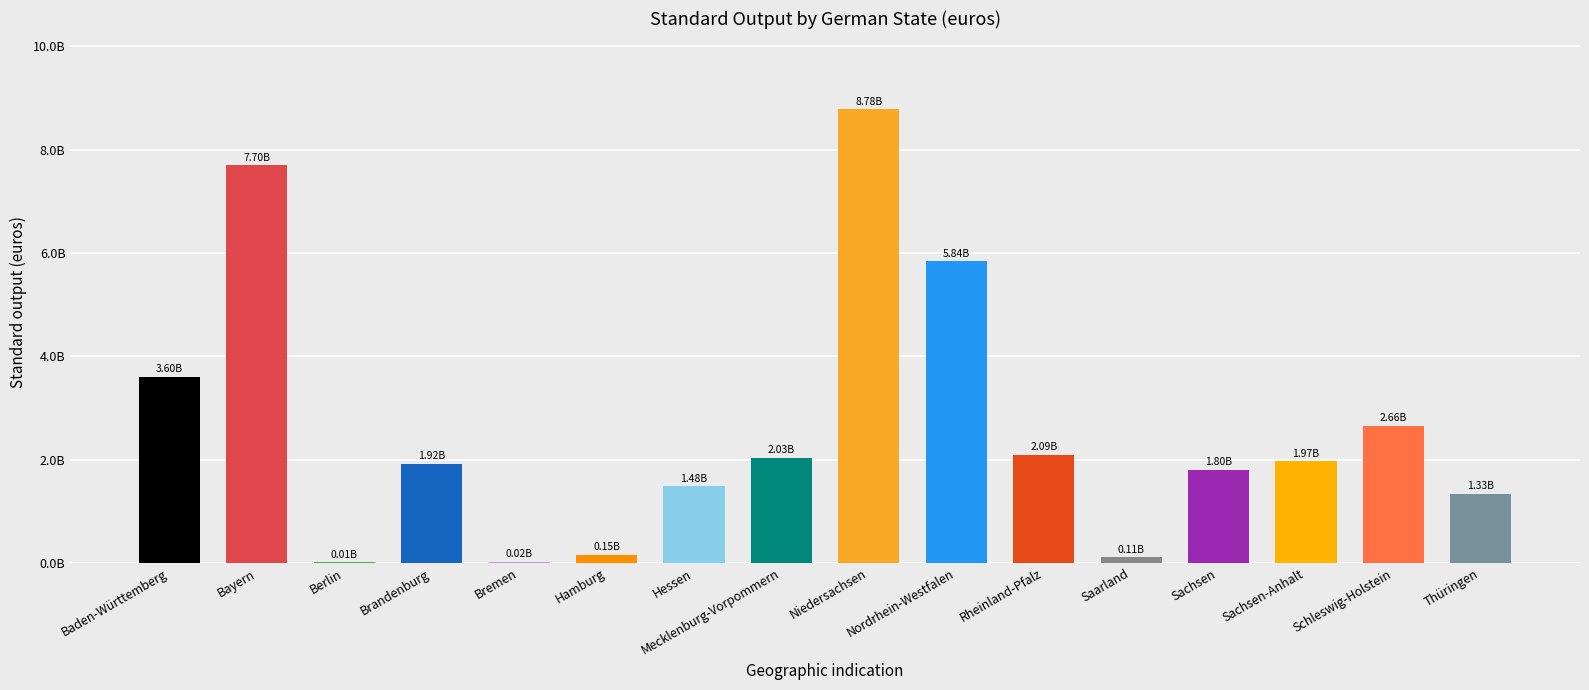

What is the sum of the values at Bayern and Rheinland-Pfalz?

9791354040